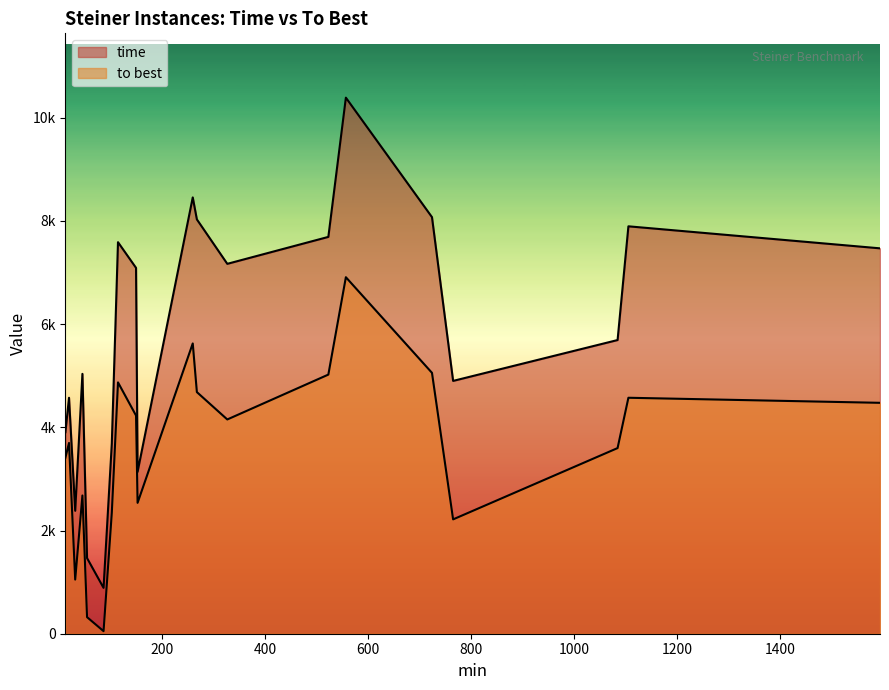

What is the highest value of the to best series?

6909.4